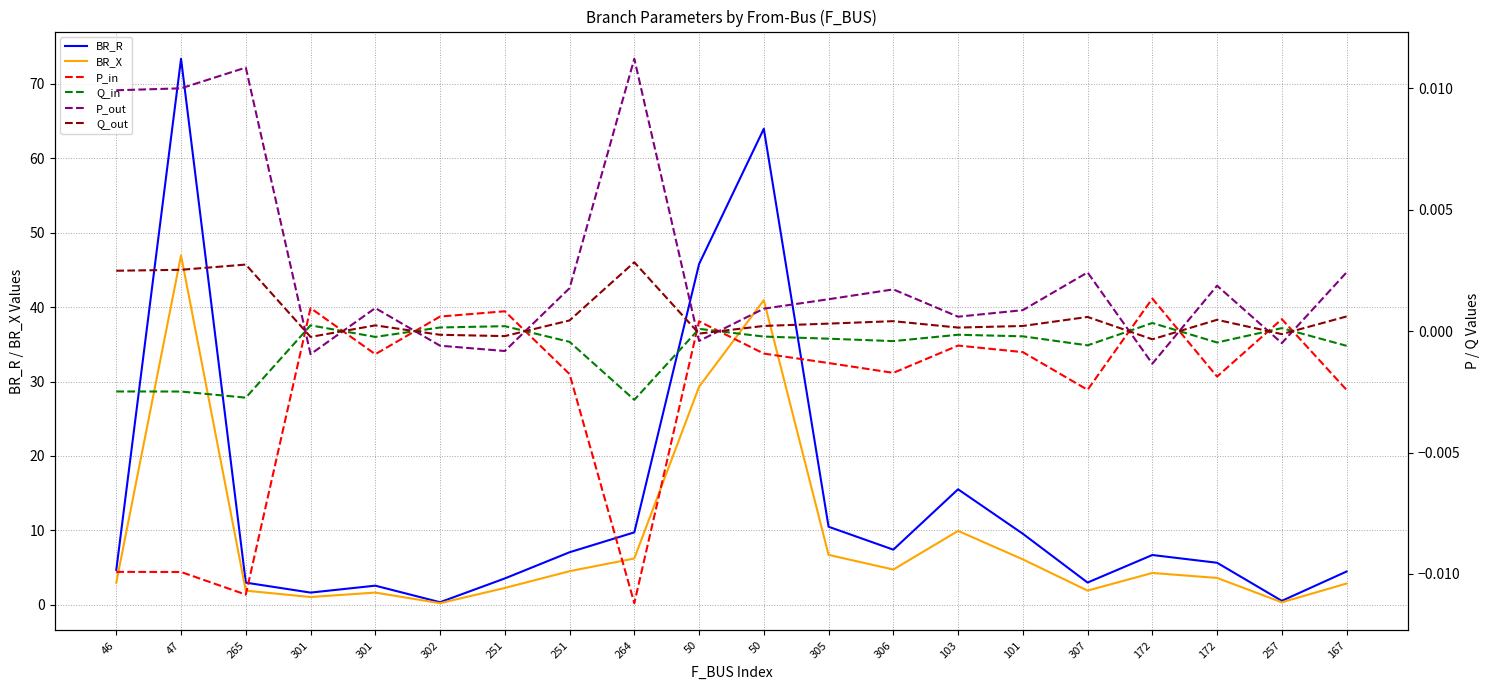

Reading left to right, transcribe all the data shown in this chart.

BR_R: 4.7	73.3	3.0	1.7	2.6	0.4	3.6	7.1	9.7	45.8	63.9	10.5	7.4	15.5	9.6	3.0	6.7	5.7	0.5	4.5
BR_X: 3.0	46.9	1.9	1.1	1.7	0.2	2.3	4.5	6.2	29.3	40.9	6.7	4.7	9.9	6.1	1.9	4.3	3.6	0.3	2.9
P_in: -0.0	-0.0	-0.0	0.0	-0.0	0.0	0.0	-0.0	-0.0	0.0	-0.0	-0.0	-0.0	-0.0	-0.0	-0.0	0.0	-0.0	0.0	-0.0
Q_in: -0.0	-0.0	-0.0	0.0	-0.0	0.0	0.0	-0.0	-0.0	0.0	-0.0	-0.0	-0.0	-0.0	-0.0	-0.0	0.0	-0.0	0.0	-0.0
P_out: 0.0	0.0	0.0	-0.0	0.0	-0.0	-0.0	0.0	0.0	-0.0	0.0	0.0	0.0	0.0	0.0	0.0	-0.0	0.0	-0.0	0.0
Q_out: 0.0	0.0	0.0	-0.0	0.0	-0.0	-0.0	0.0	0.0	-0.0	0.0	0.0	0.0	0.0	0.0	0.0	-0.0	0.0	-0.0	0.0